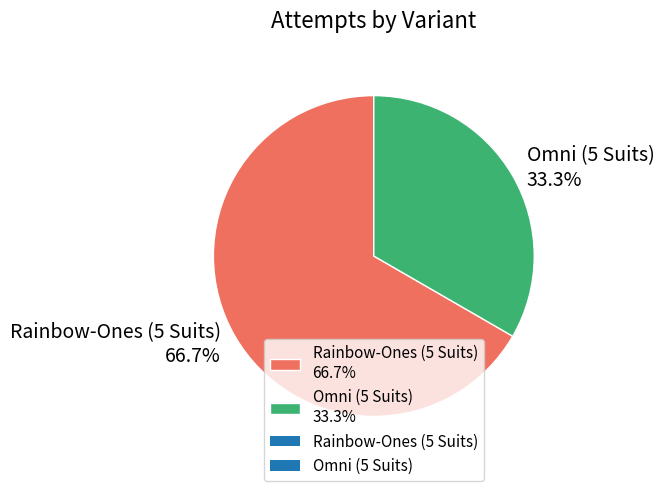

To the nearest percent, what portion does Omni (5 Suits) represent?

33%